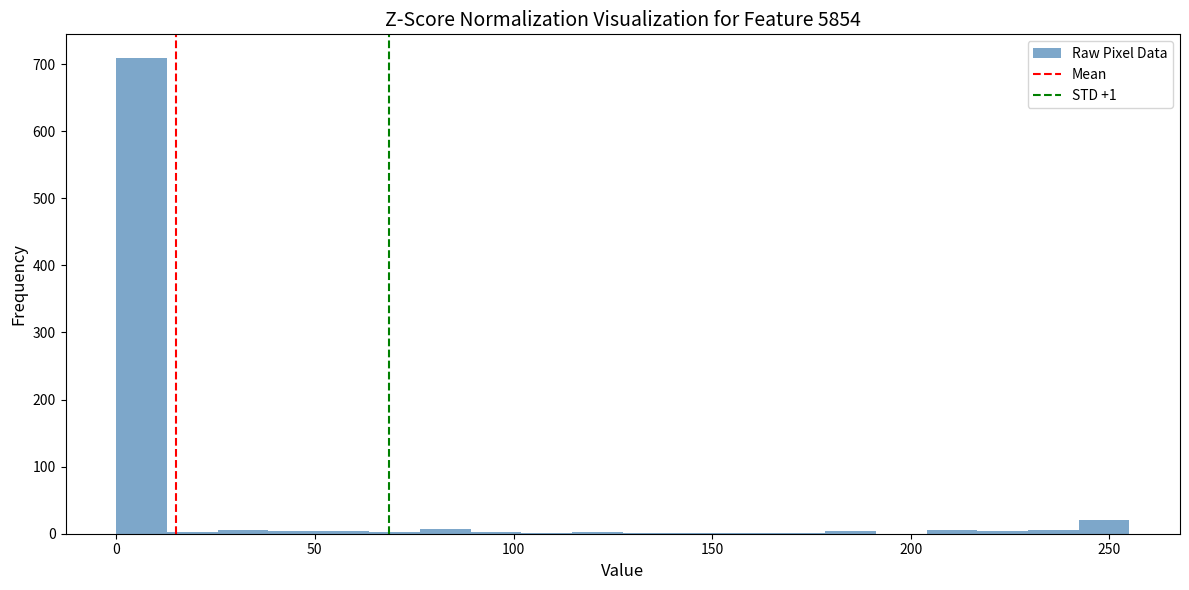

Around what value on the x-axis is the tallest bar? Give the approximate position of its centre, as read against the axis.

5